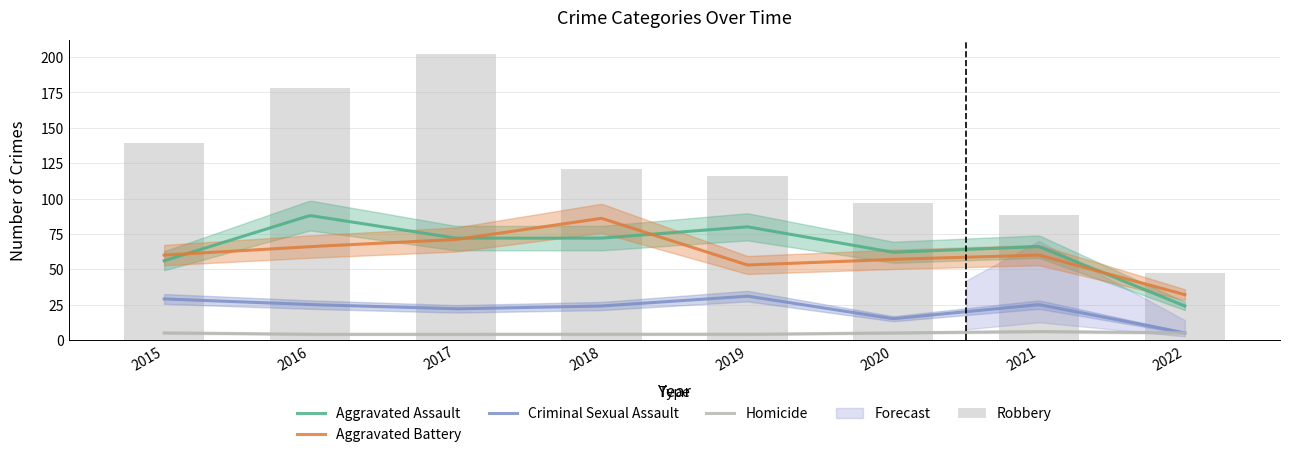

At 2021, list the series in order from largest to smallest.

Robbery, Aggravated Assault, Aggravated Battery, Criminal Sexual Assault, Homicide